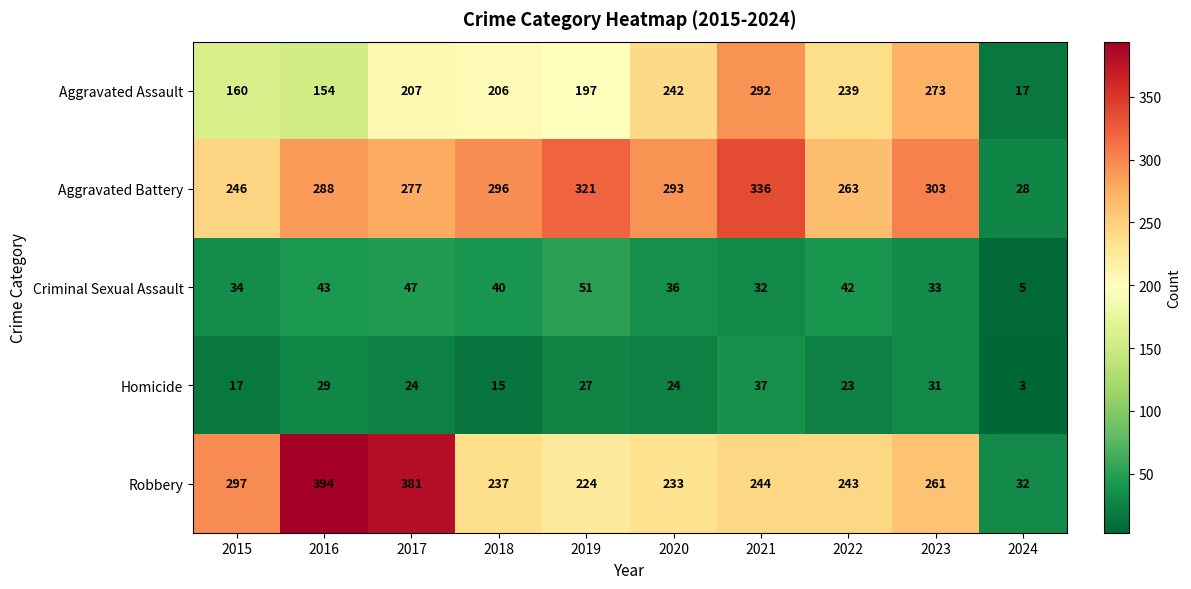

What is the sum of all Homicide values?

230